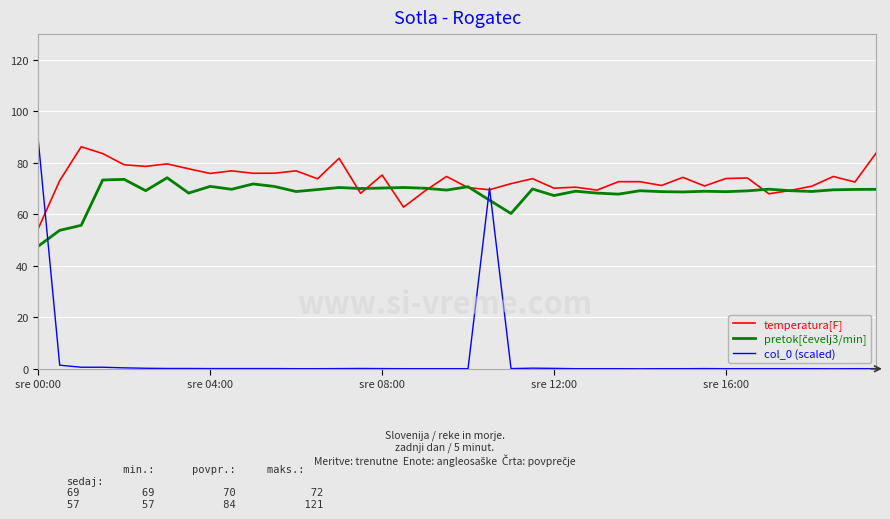

What is the maximum value shown in the chart?

89.0